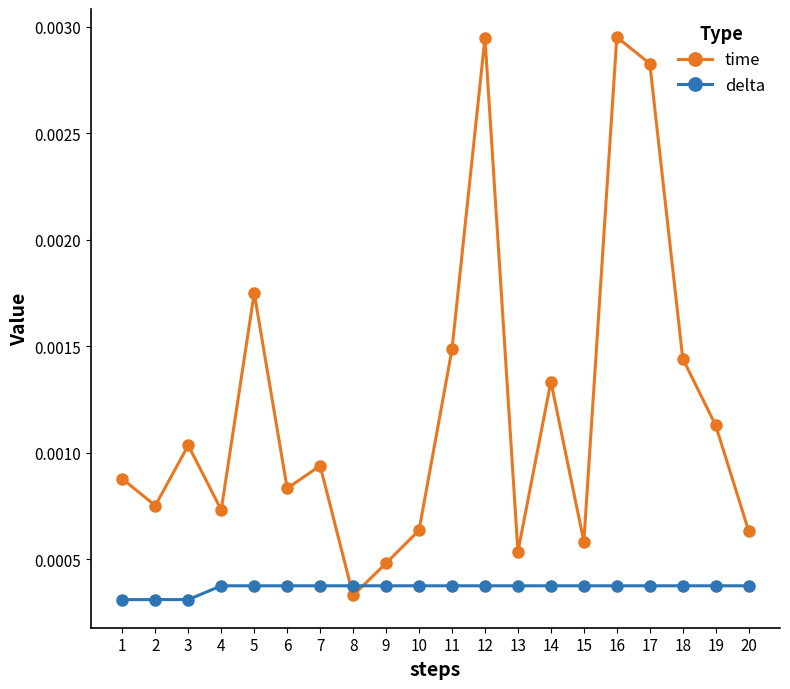

List the series in order of their overall mean, lowest first.

delta, time